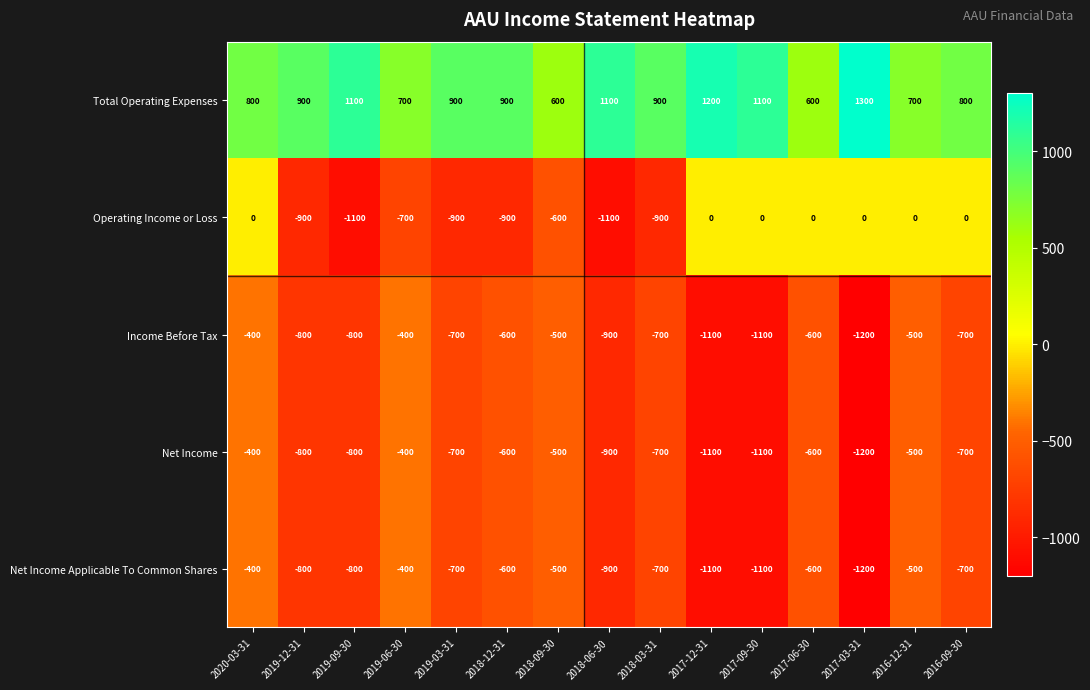

What is the total value across all series at 2019-03-31?

-2100